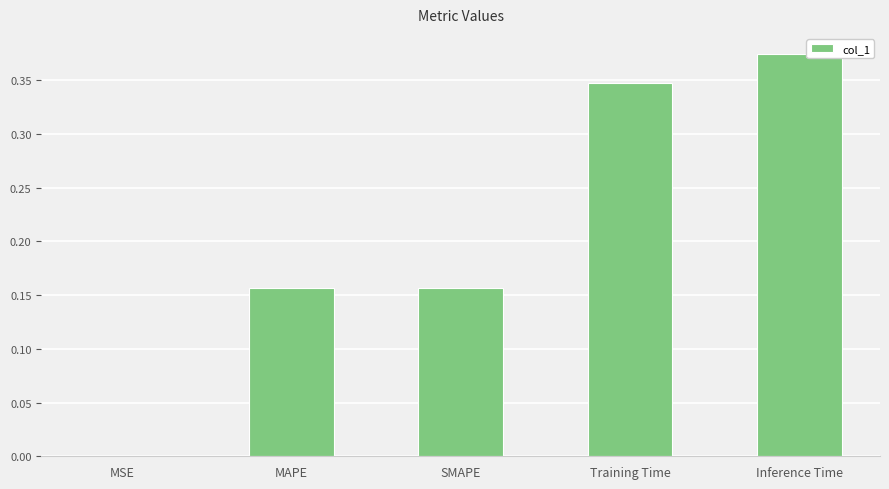

Which has a higher value, Training Time or Inference Time?

Inference Time